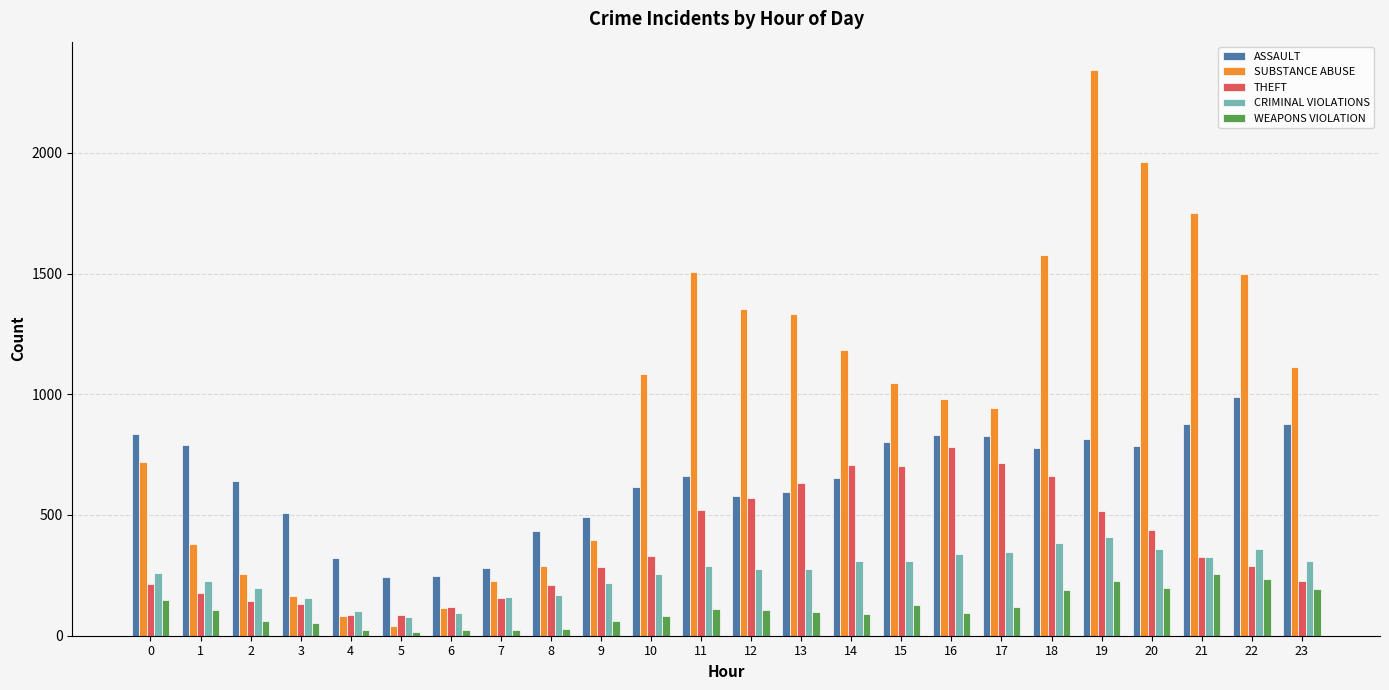

How many categories are shown in the chart?

24